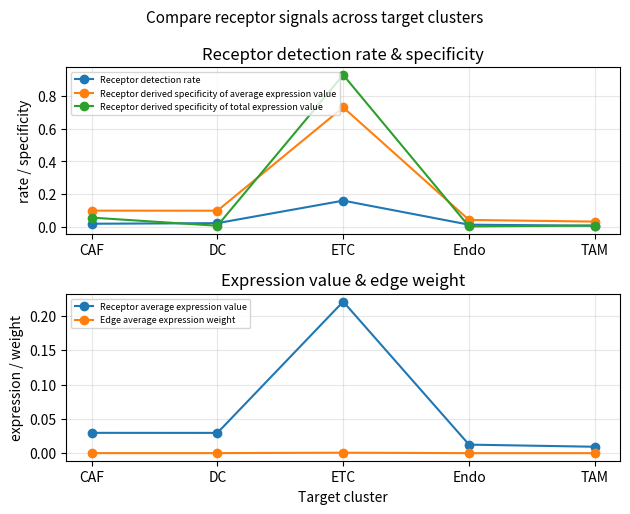

What is the maximum value for Receptor derived specificity of total expression value?

0.9